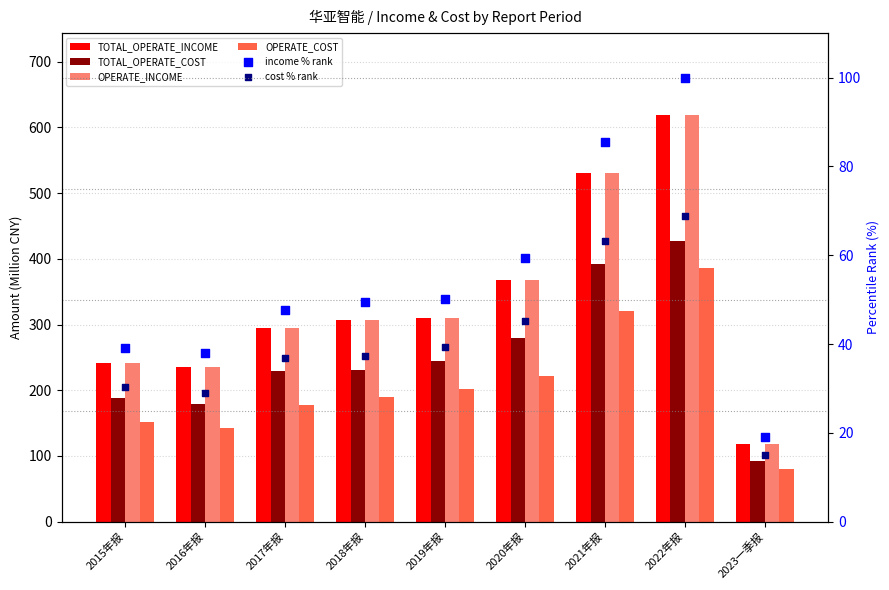

Is the value of TOTAL_OPERATE_COST at 2023一季报 greater than the value of cost % rank at 2018年报?

Yes